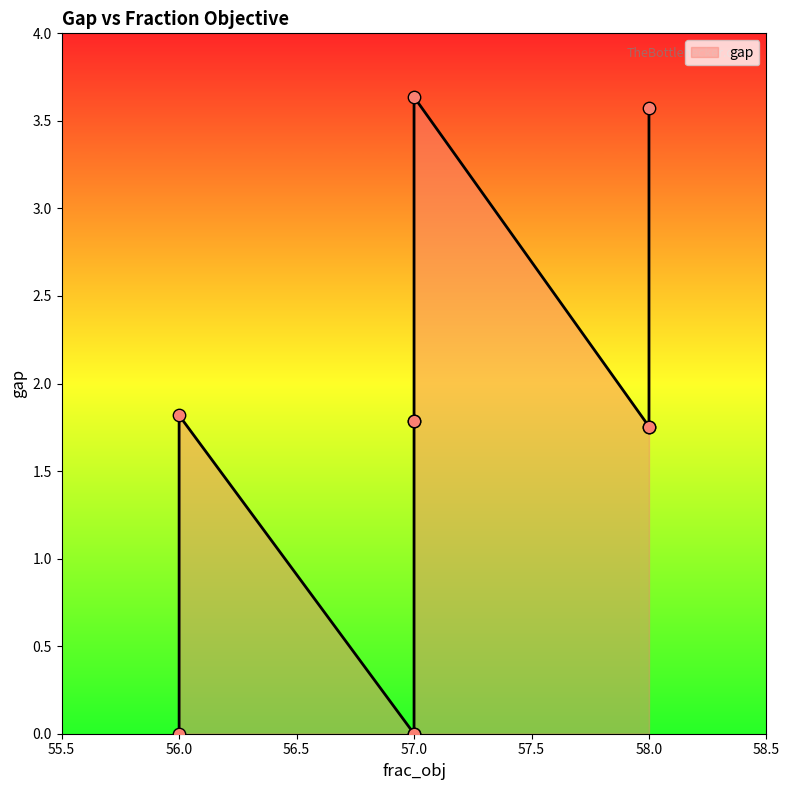

Which has a higher value, 57 or 56?

56